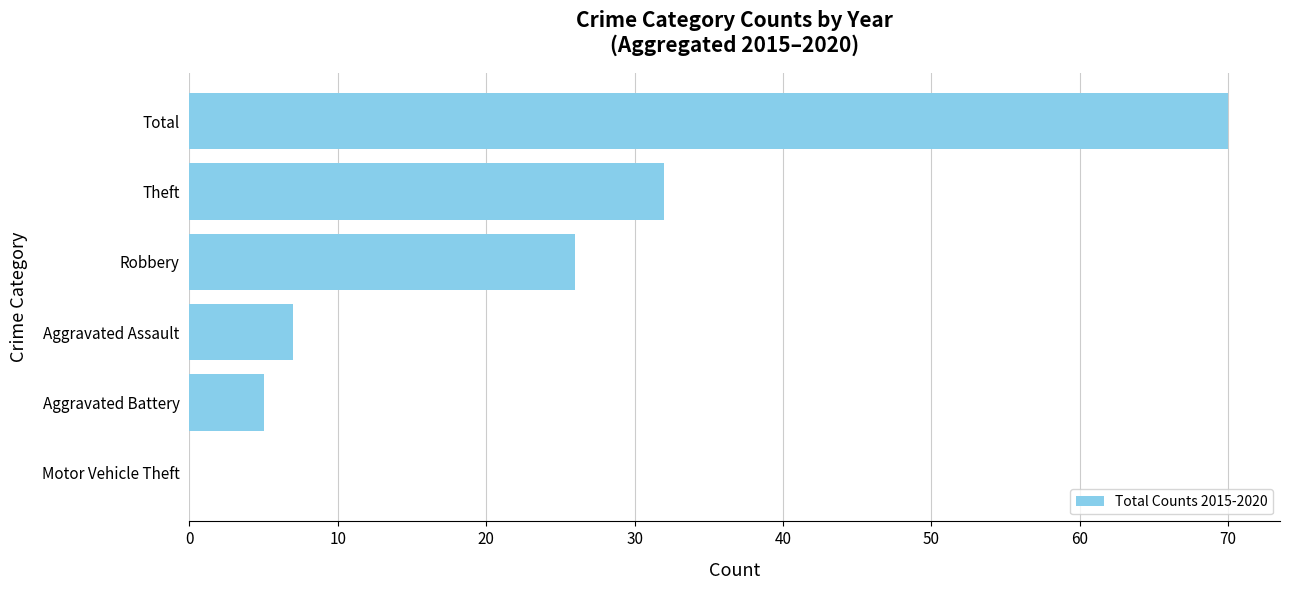

What is the sum of the values at Theft and Robbery?

58